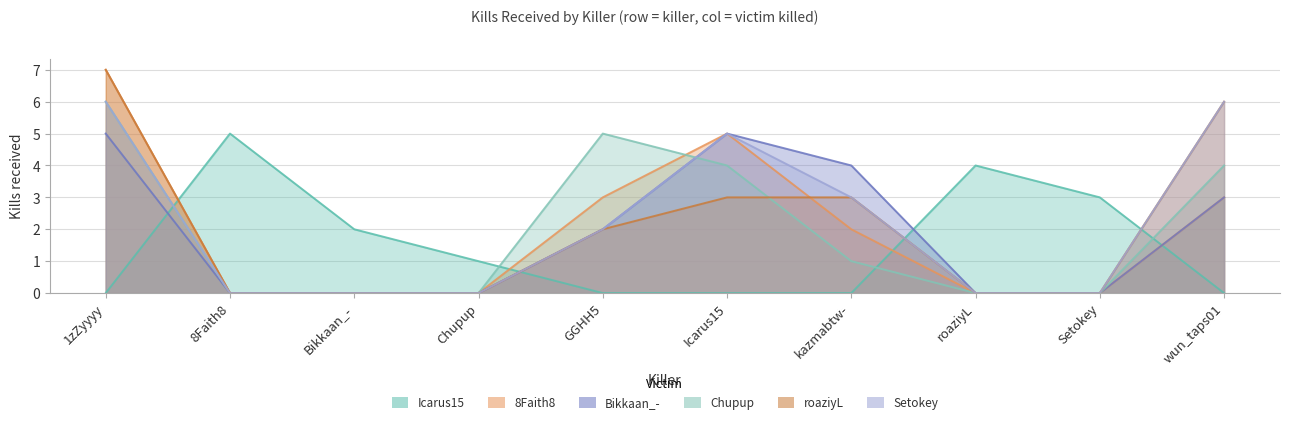

Reading right to left, list all the values displayed in this chart.

Icarus15: wun_taps01=0	Setokey=3	roaziyL=4	kazmabtw-=0	Icarus15=0	GGHH5=0	Chupup=1	Bikkaan_-=2	8Faith8=5	1zZyyyy=0
8Faith8: wun_taps01=3	Setokey=0	roaziyL=0	kazmabtw-=2	Icarus15=5	GGHH5=3	Chupup=0	Bikkaan_-=0	8Faith8=0	1zZyyyy=7
Bikkaan_-: wun_taps01=3	Setokey=0	roaziyL=0	kazmabtw-=4	Icarus15=5	GGHH5=2	Chupup=0	Bikkaan_-=0	8Faith8=0	1zZyyyy=5
Chupup: wun_taps01=4	Setokey=0	roaziyL=0	kazmabtw-=1	Icarus15=4	GGHH5=5	Chupup=0	Bikkaan_-=0	8Faith8=0	1zZyyyy=6
roaziyL: wun_taps01=6	Setokey=0	roaziyL=0	kazmabtw-=3	Icarus15=3	GGHH5=2	Chupup=0	Bikkaan_-=0	8Faith8=0	1zZyyyy=7
Setokey: wun_taps01=6	Setokey=0	roaziyL=0	kazmabtw-=3	Icarus15=5	GGHH5=2	Chupup=0	Bikkaan_-=0	8Faith8=0	1zZyyyy=6